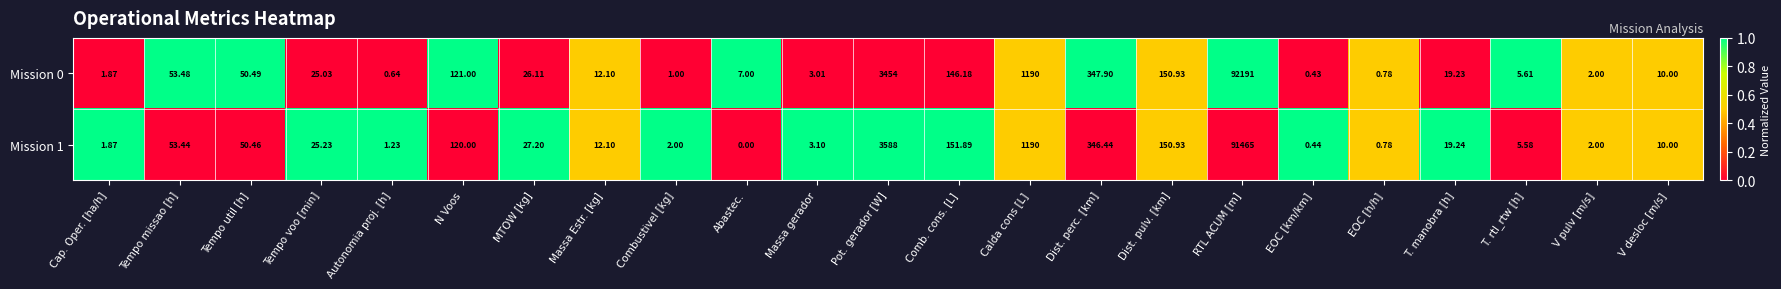

How many series are shown in this chart?

2